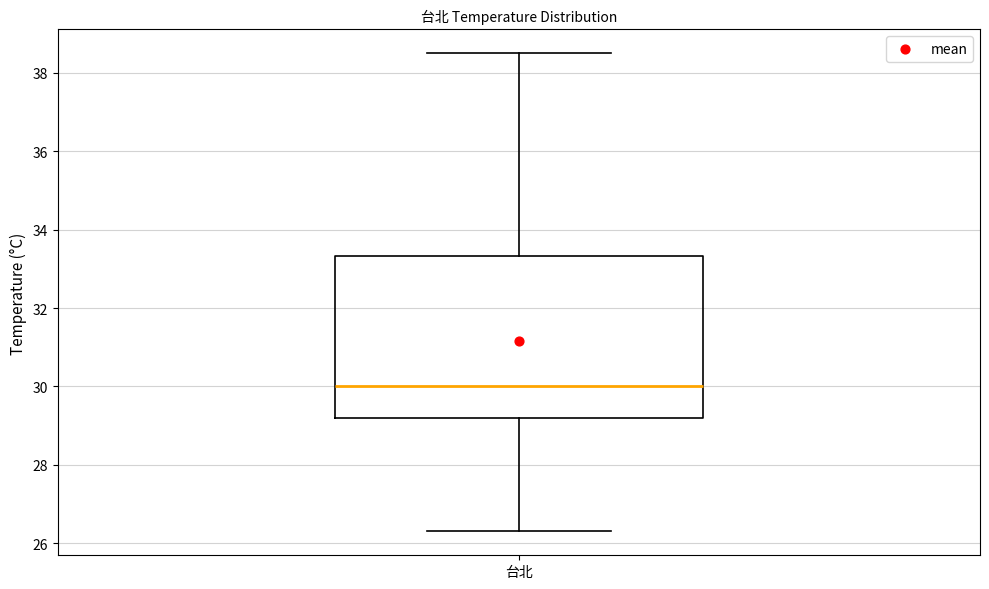

Where does the upper whisker of the box for 台北 end on the y-axis? The values are not printed on the chart, so give them approximately, as read against the axis.

38.6